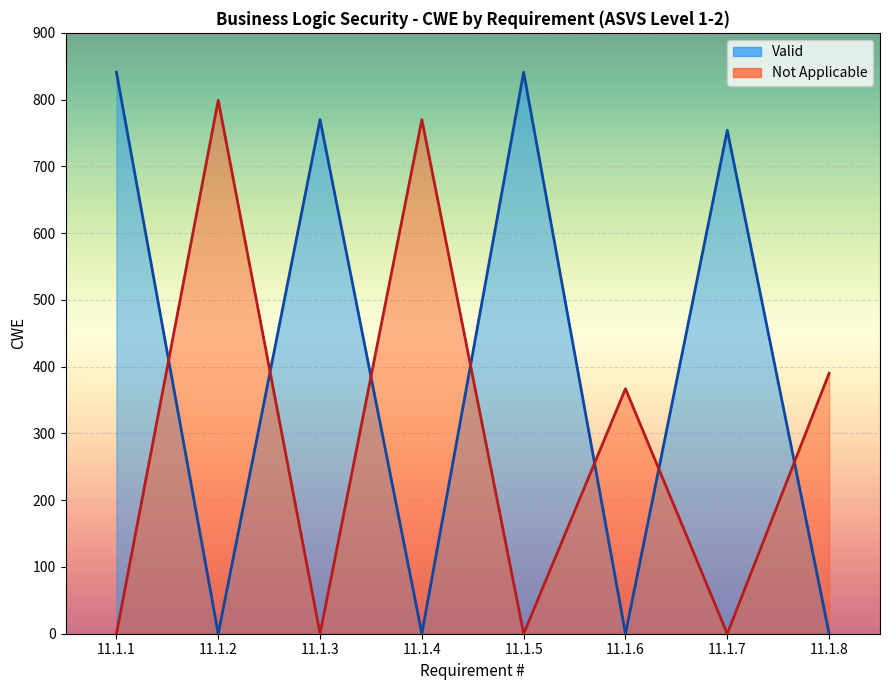

What is the sum of the Not Applicable values at 11.1.3 and 11.1.1?

0